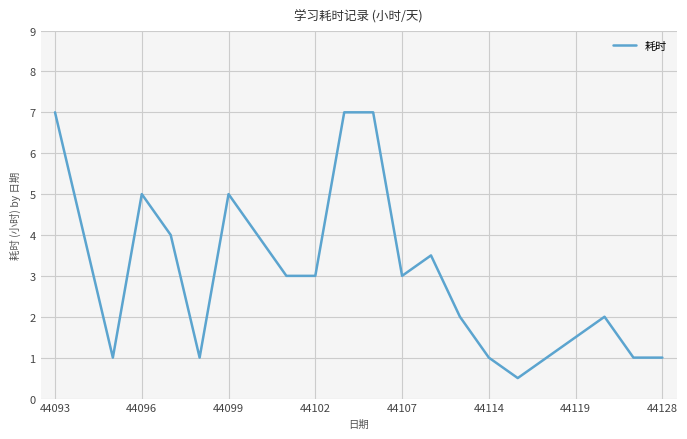

What is the minimum value shown in the chart?

0.5